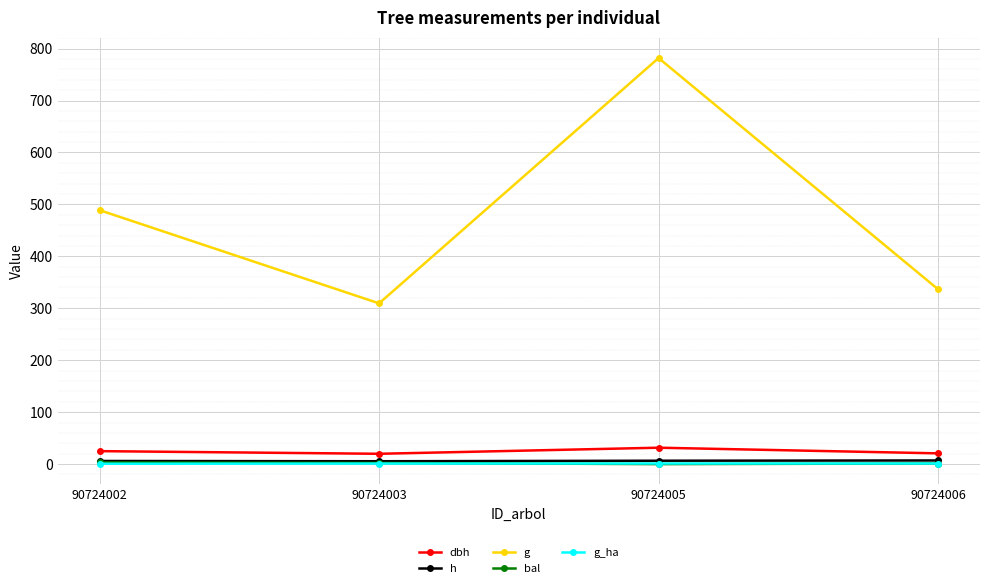

True or false: dbh and bal cross at least once.

False